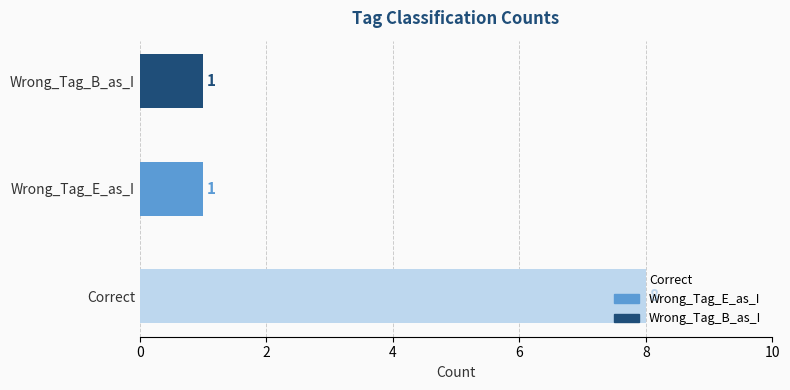

Is it true that the value at Correct is 2?

False